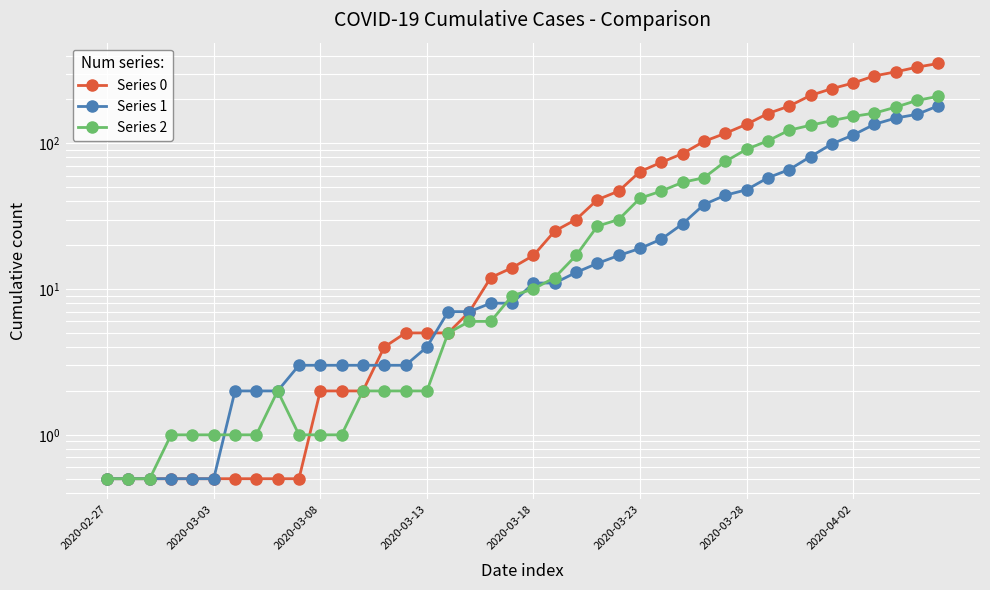

How many times do Series 0 and Series 2 cross each other?

1